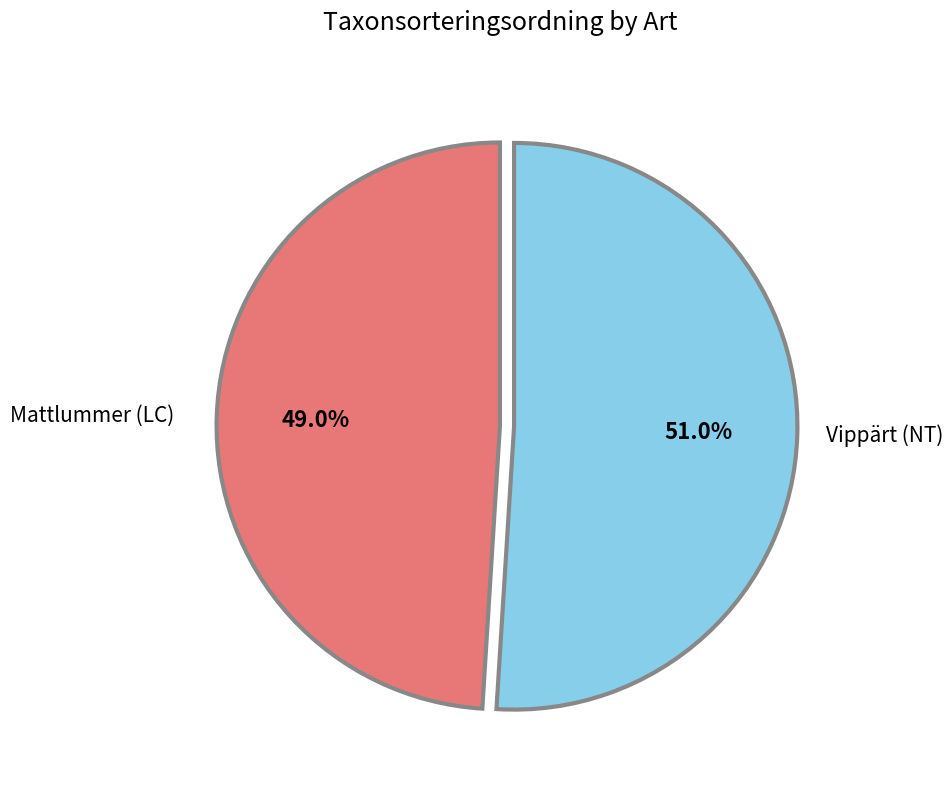

To the nearest percent, what is the difference between the Vippärt (NT) and Mattlummer (LC) slice percentages?

2%